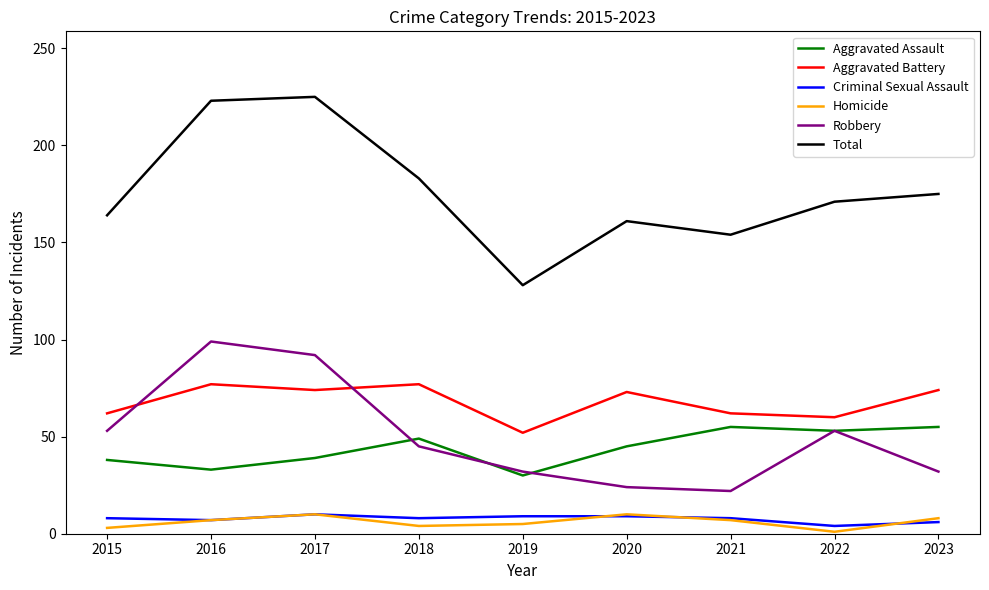

Which series has the largest total across all categories?

Total